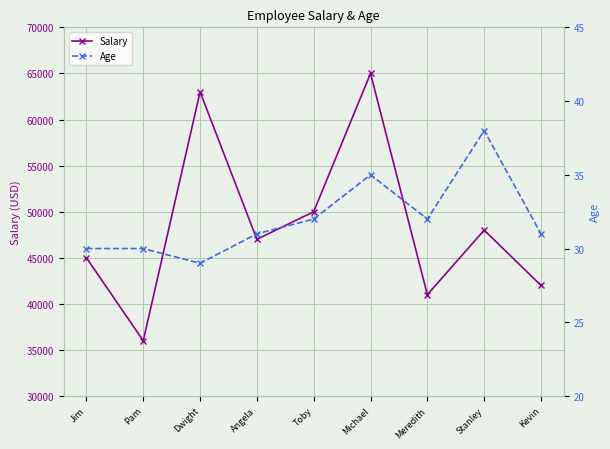

How many data points does each series have?

9